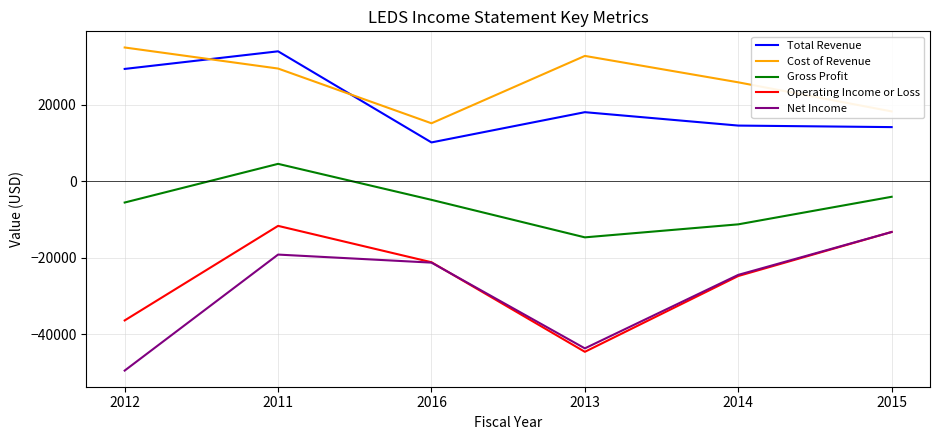

Does the chart have visible grid lines?

Yes